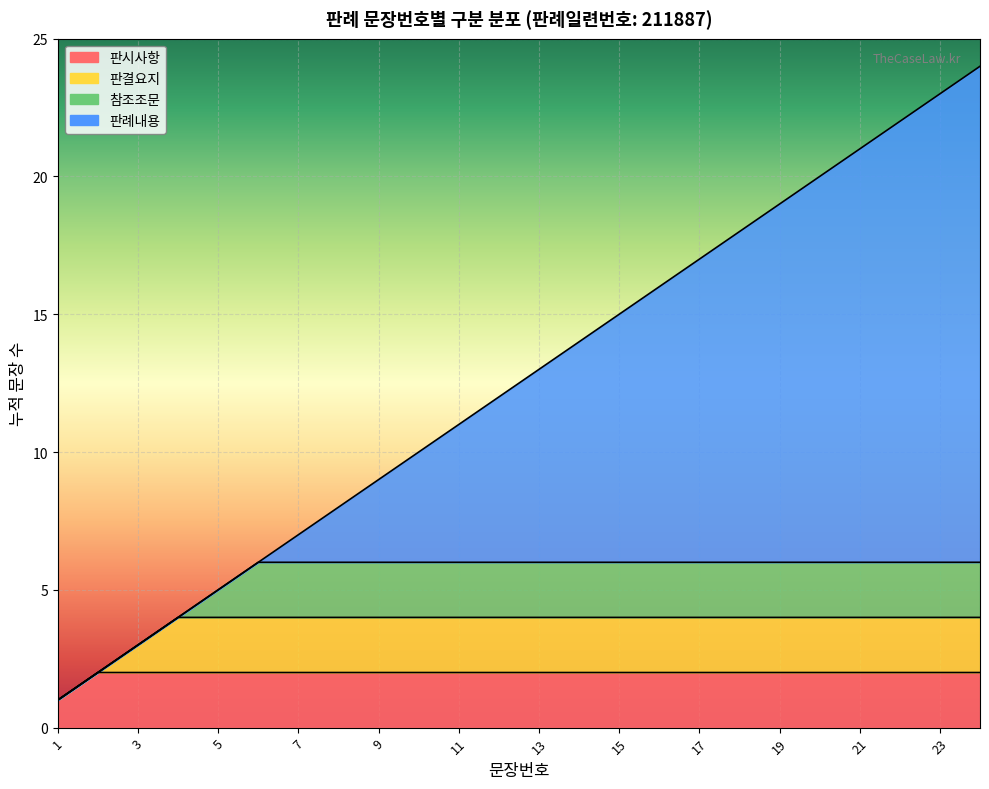

What is the difference between the second highest and second lowest values?

21